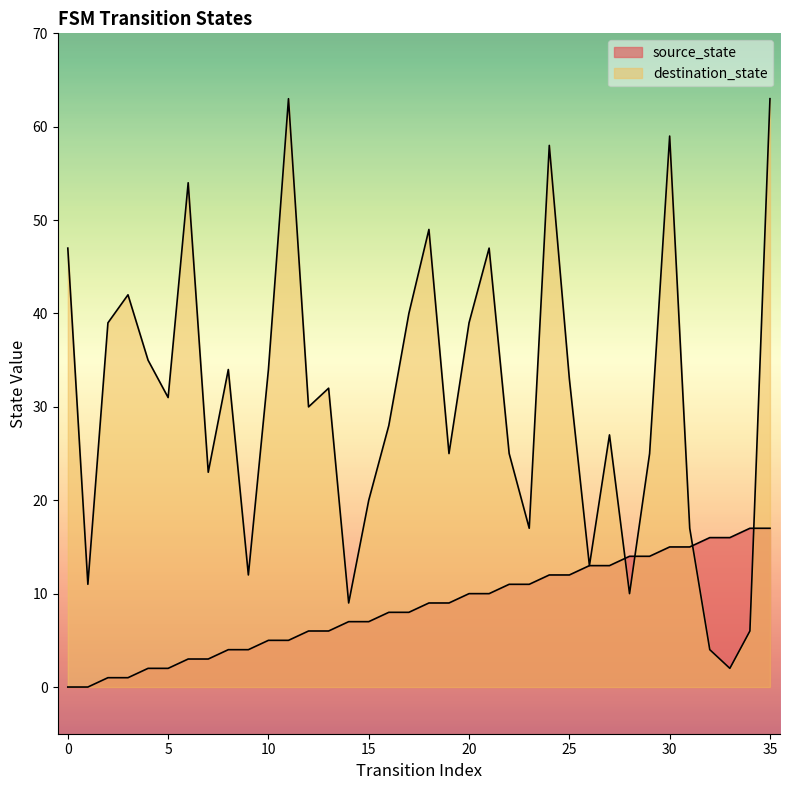

Does the chart display data point markers on the line(s)?

No